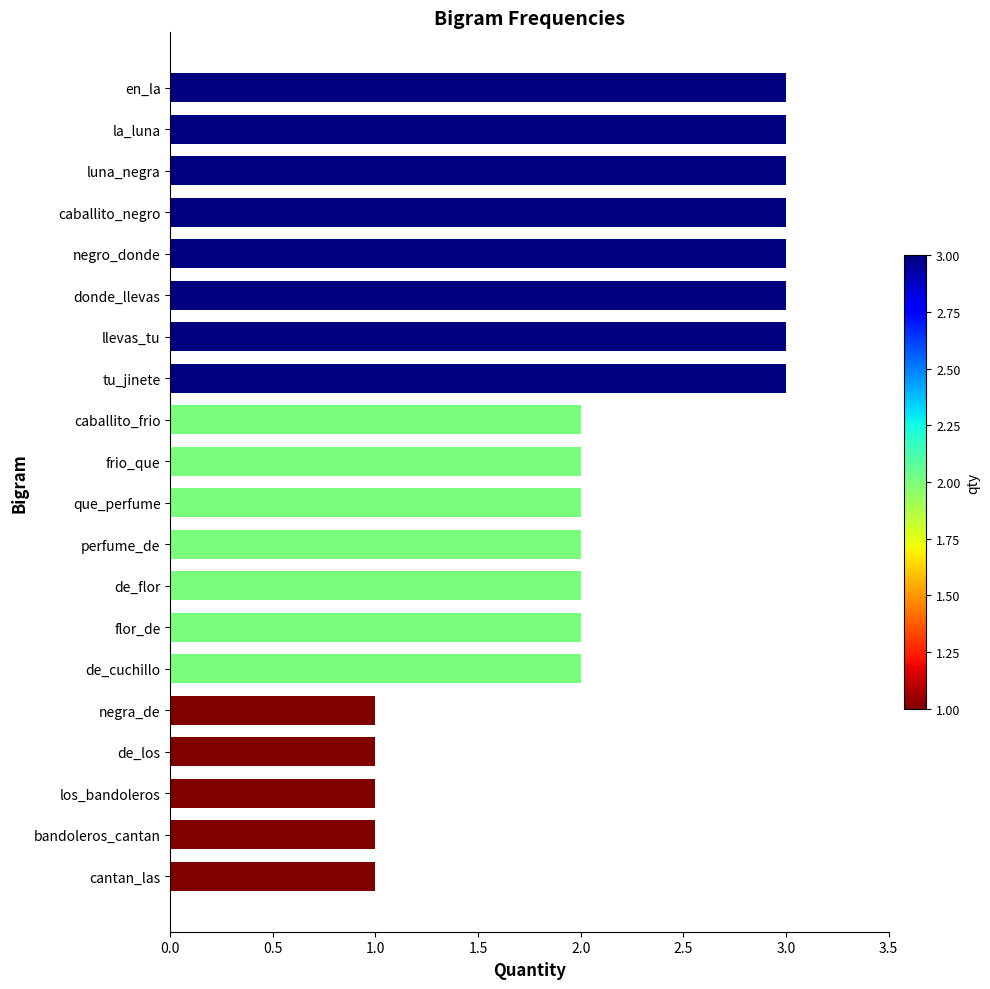

Reading top to bottom, transcribe all the data shown in this chart.

3	3	3	3	3	3	3	3	2	2	2	2	2	2	2	1	1	1	1	1